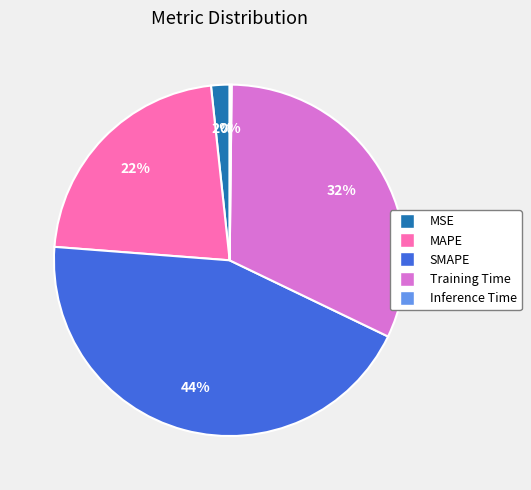

To the nearest percent, what is the average slice percentage?

20%